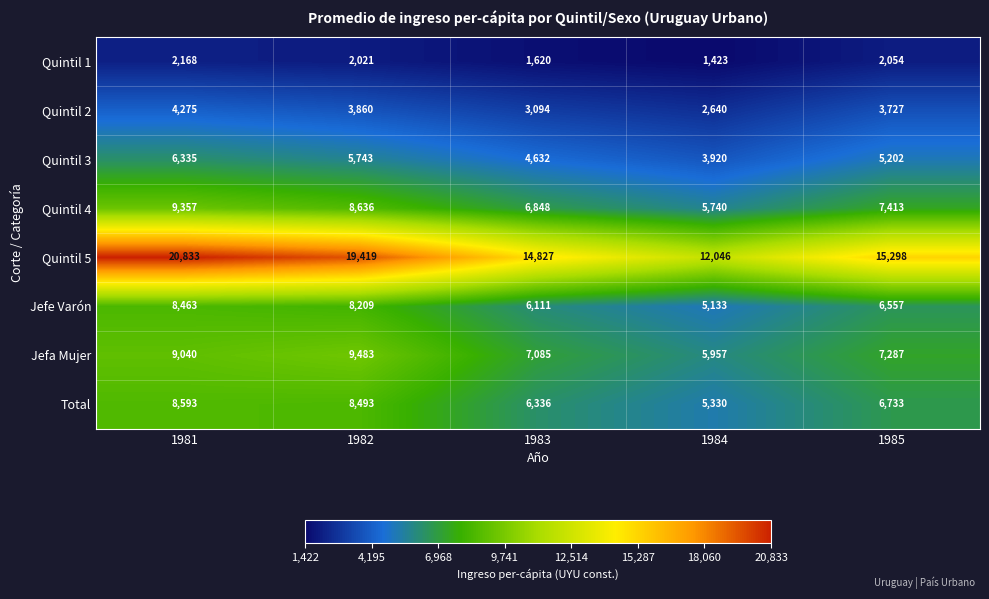

Rank the categories by Quintil 5 value from lowest to highest.

1984, 1983, 1985, 1982, 1981